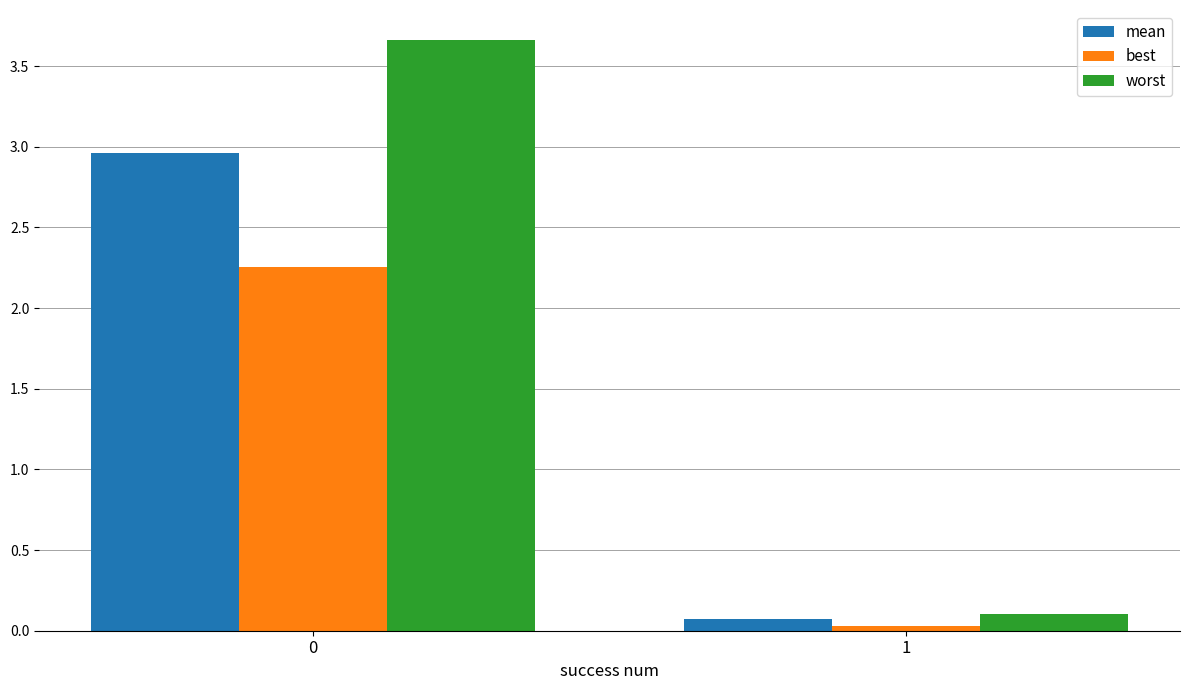

Which series has the largest range (max minus min)?

worst